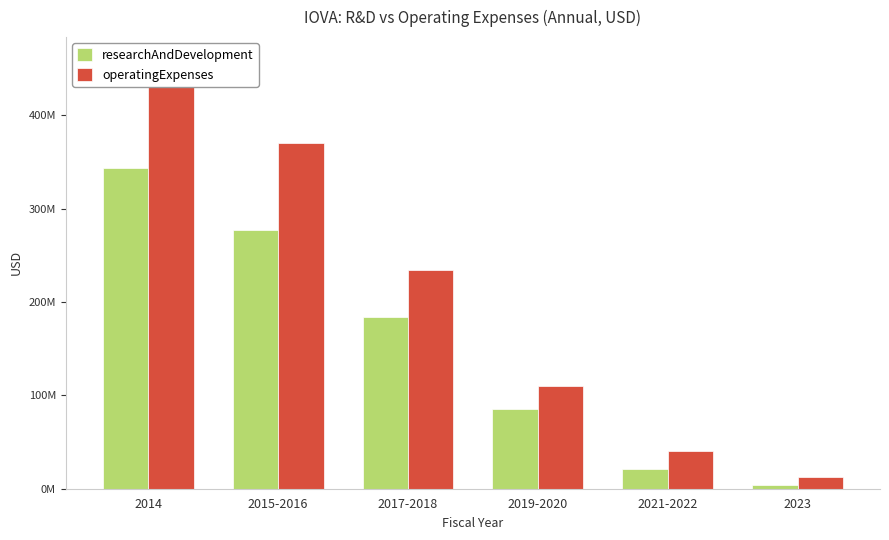

Where does the operatingExpenses series first go above 234404500?

2014